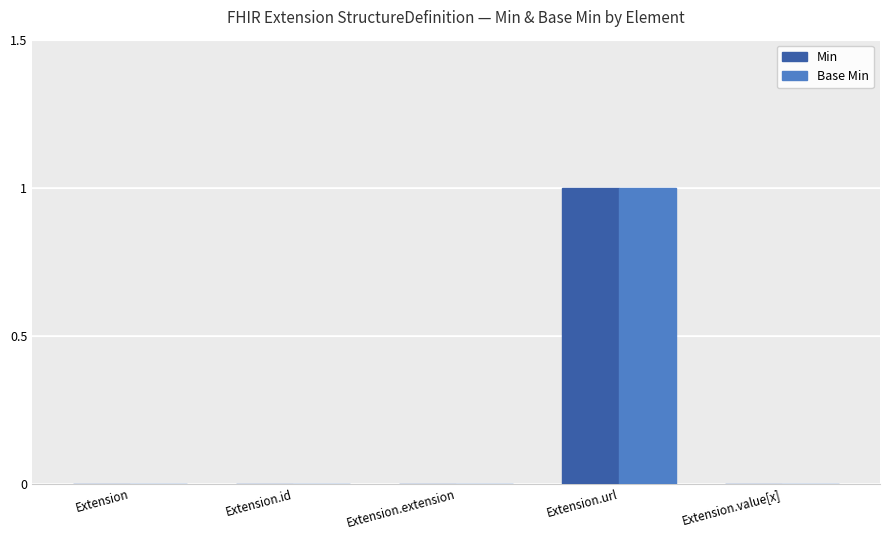

Does the chart contain stacked bars?

No